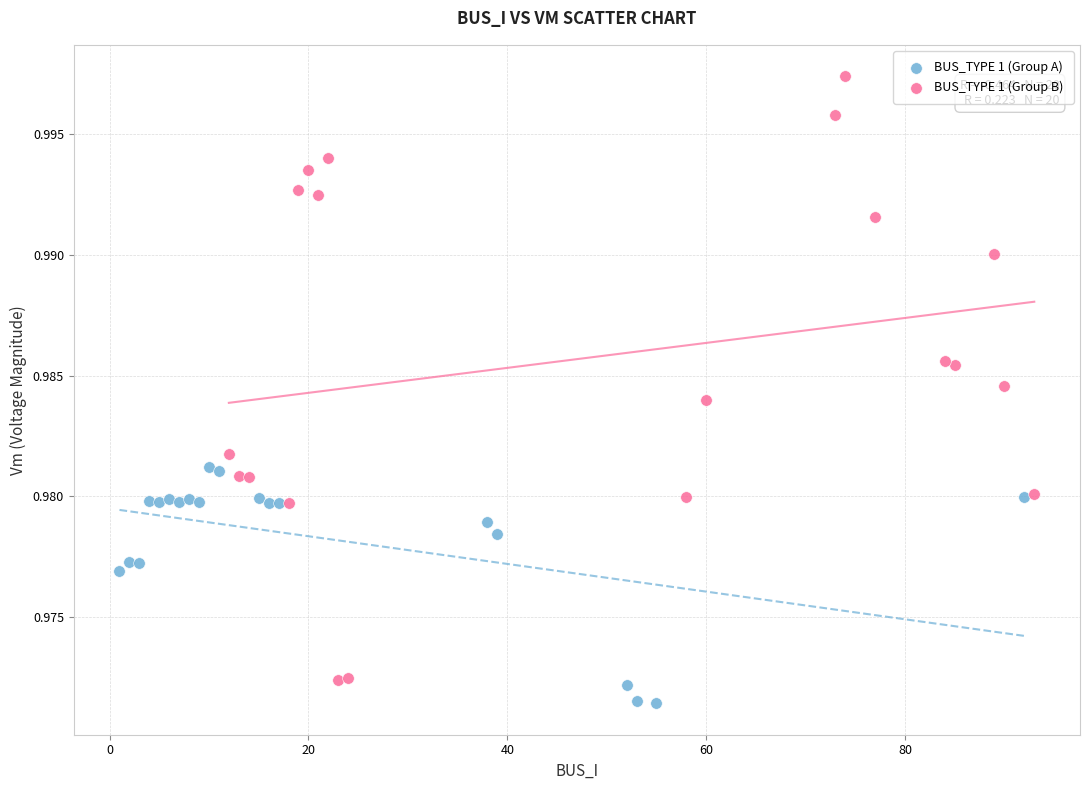

Which series reaches the minimum Y coordinate?

BUS_TYPE 1 (Group A)